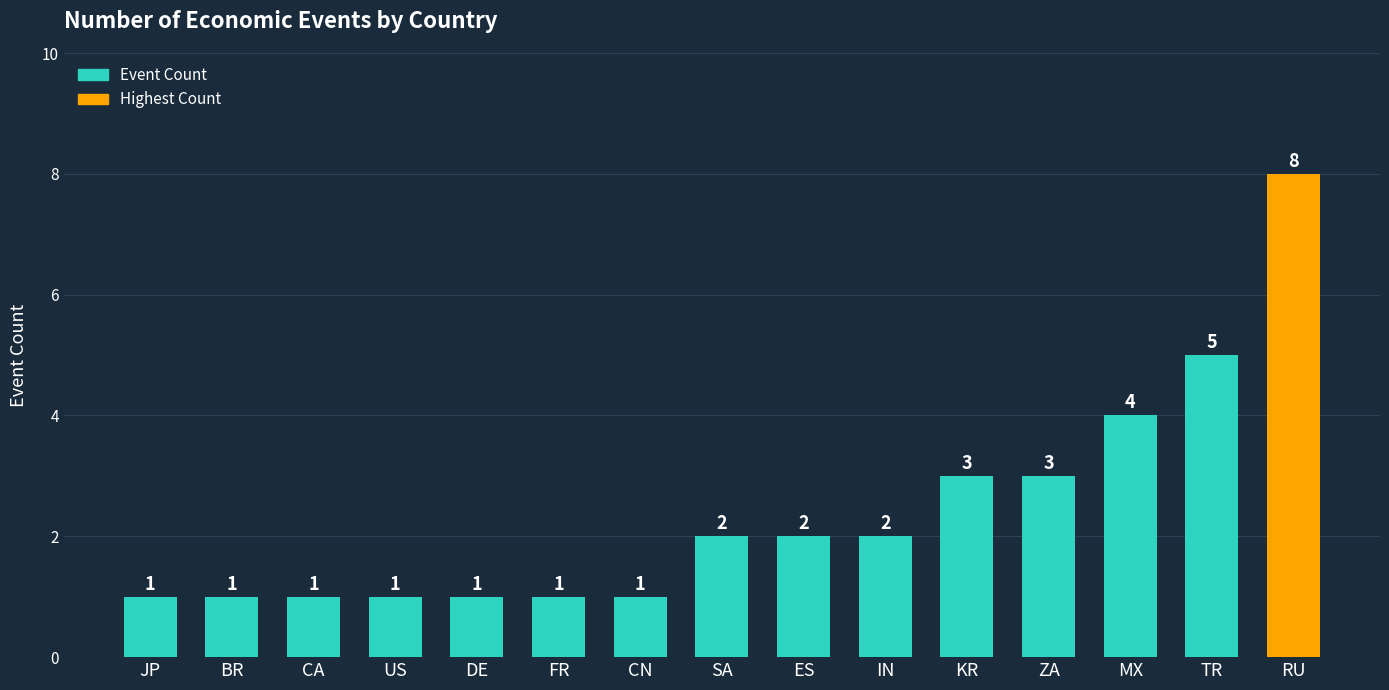

Count the values in the range 1 to 3.

12